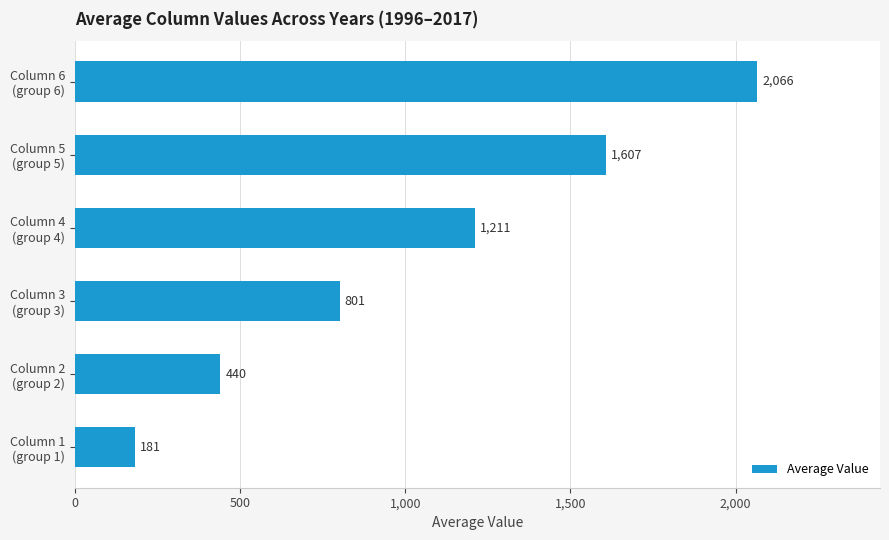

What is the sum of all values?

6306.0